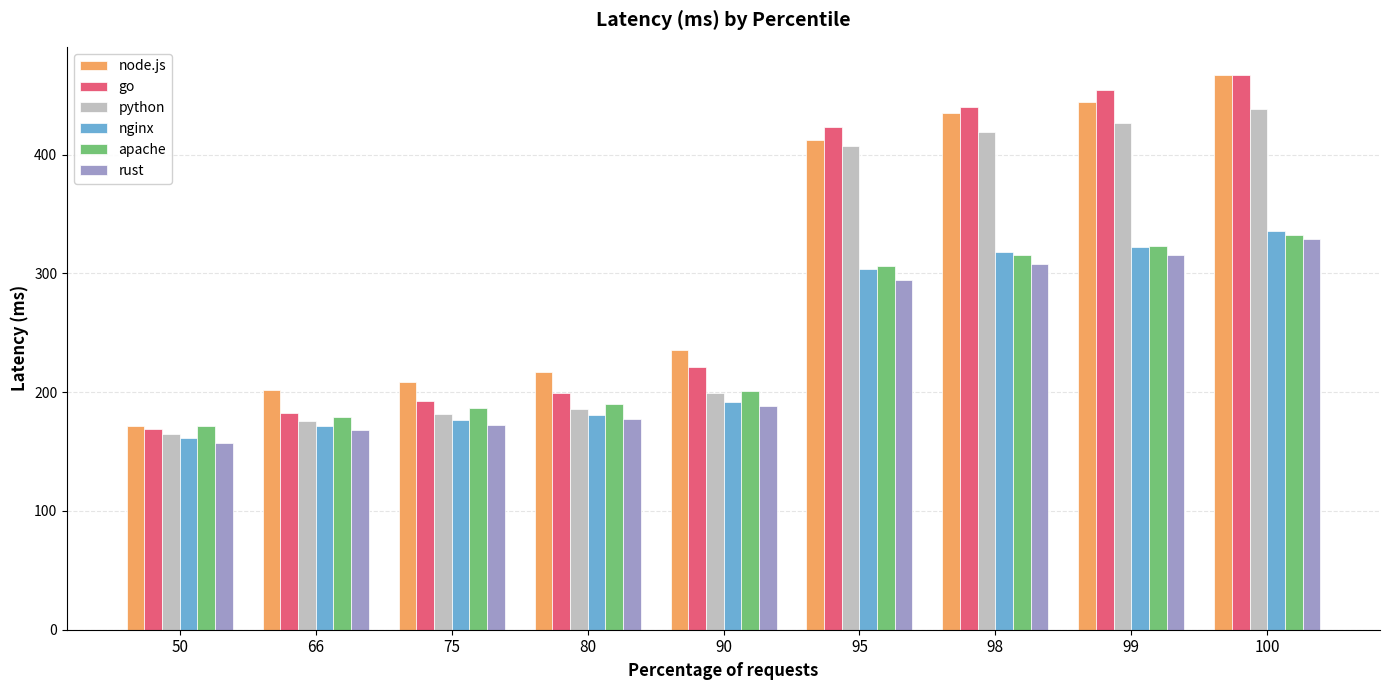

Is it true that node.js equals 613.9 at 95?

False